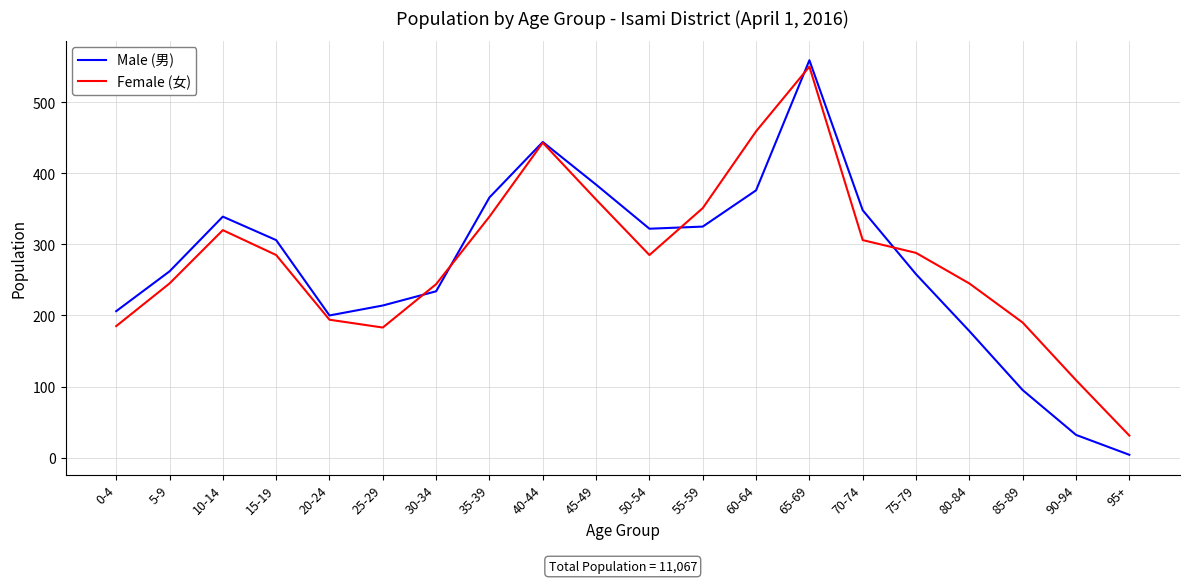

List the series in order of their peak value, lowest first.

Female (女), Male (男)